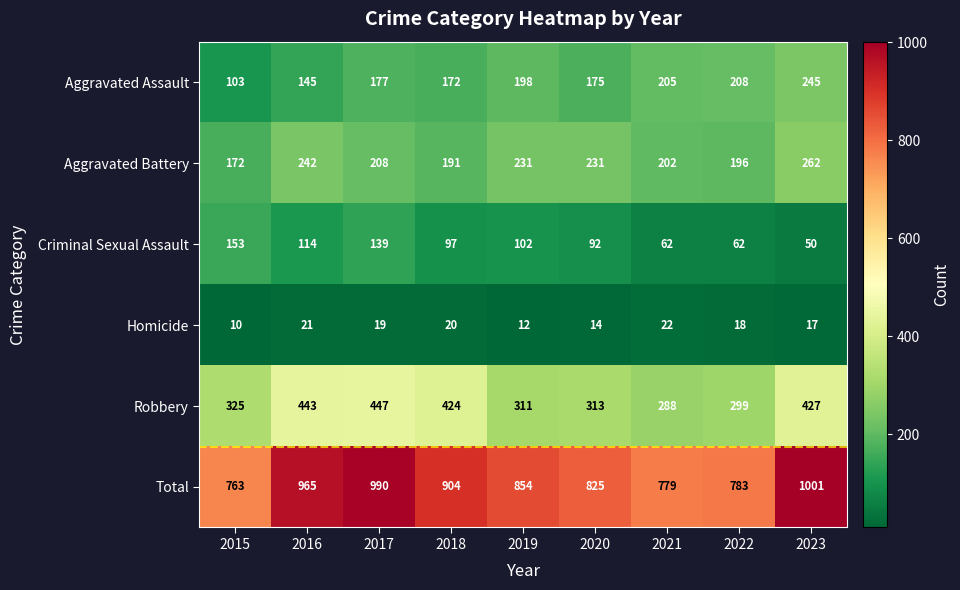

The Homicide series shows 15 at 2015. True or false?

False